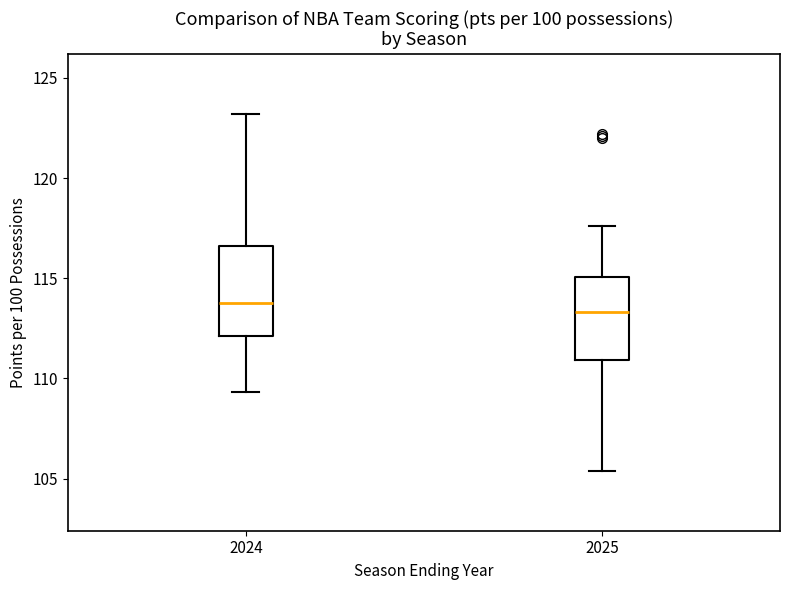

Reading left to right, transcribe this box plot: for each box, give where its median line is, the range the box spans, and where its two whiskers end, as read against the y-axis. The values are not printed on the chart, so give them approximately, as read against the axis.

2024: median 114.0, box 112.0 to 116.5, whiskers 109.5 to 123.0
2025: median 113.5, box 111.0 to 115.0, whiskers 105.5 to 117.5